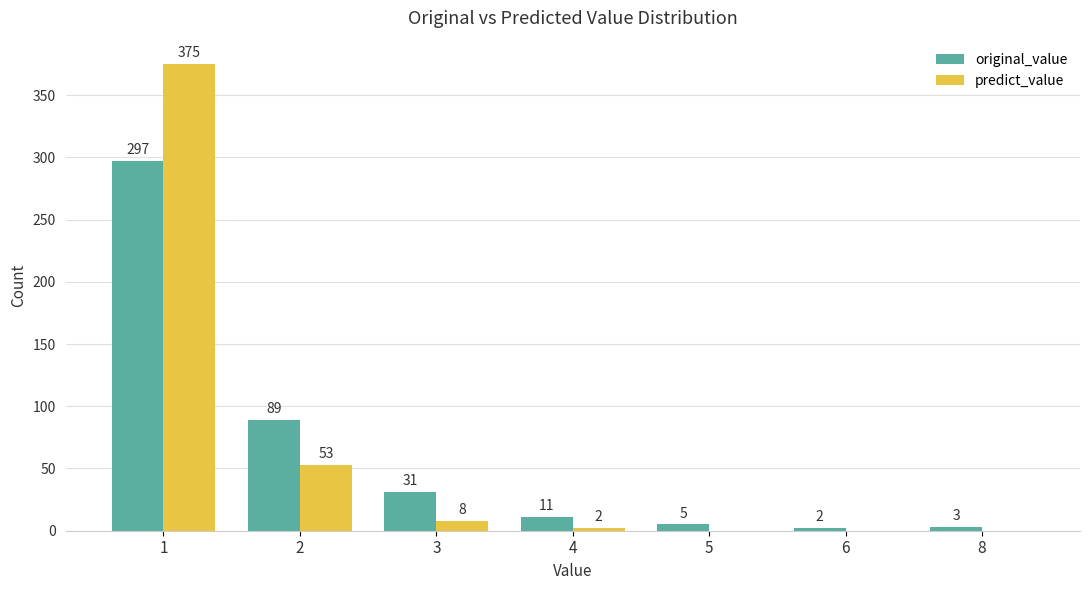

Between 5 and 8, which series saw the biggest shift?

original_value